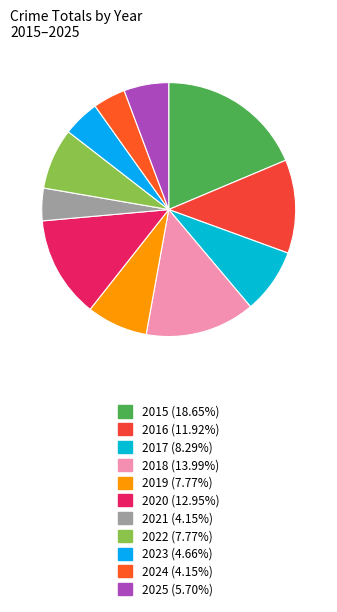

Do 2024 and 2020 together represent more than half of the pie?

No